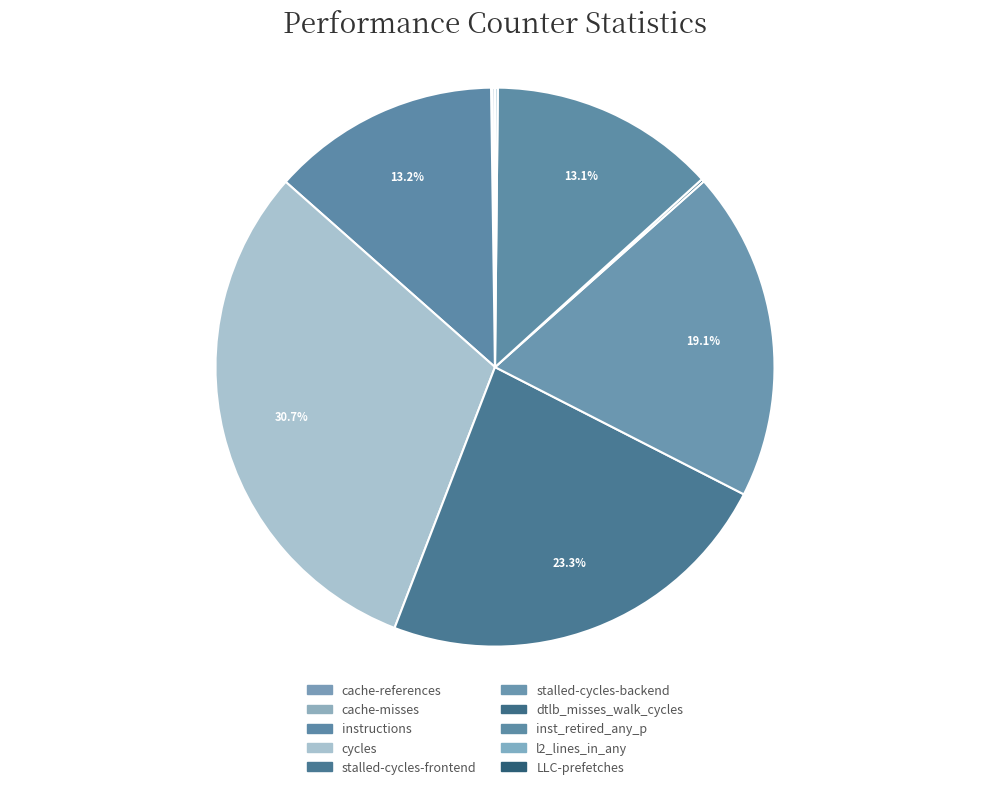

Which category has the smallest portion of the pie?

LLC-prefetches